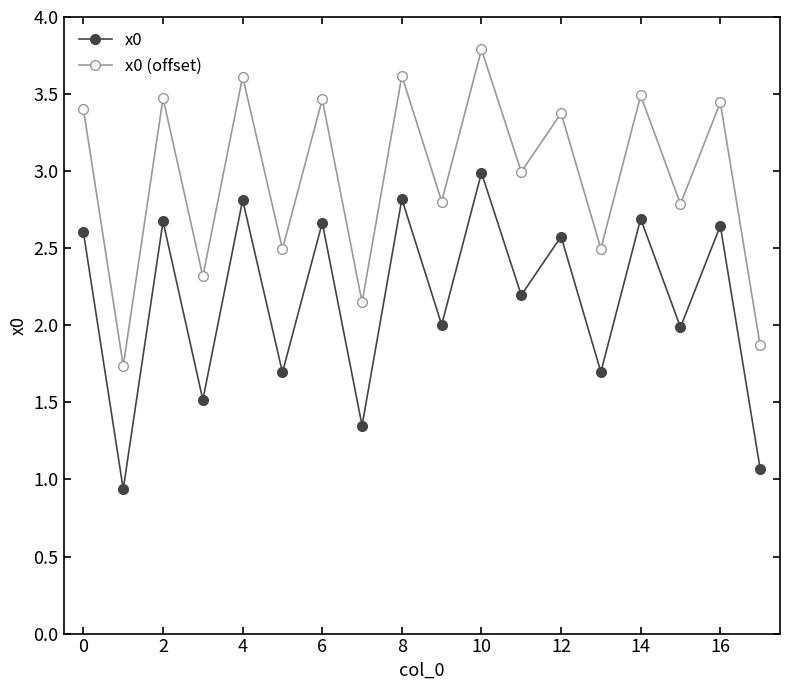

List the series in order of their overall mean, highest first.

x0 (offset), x0